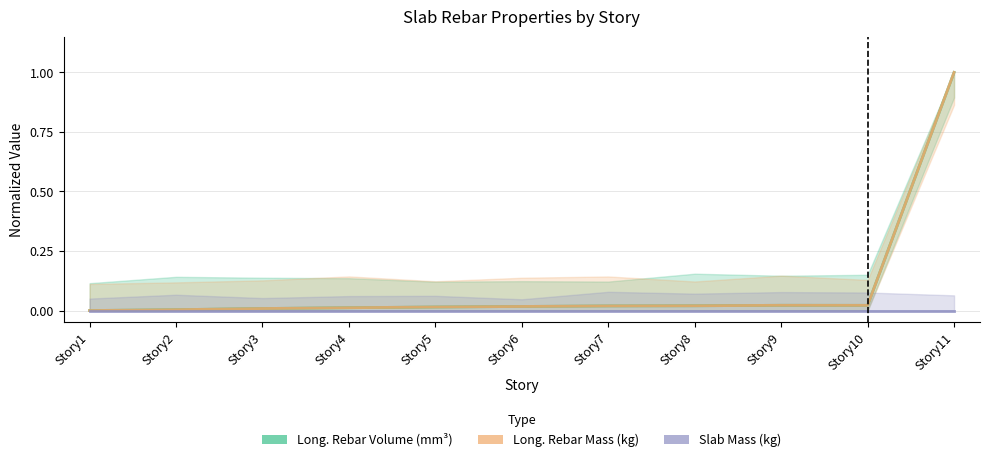

Is it true that Long. Rebar Volume (mm³) equals 0.5 at Story1?

False